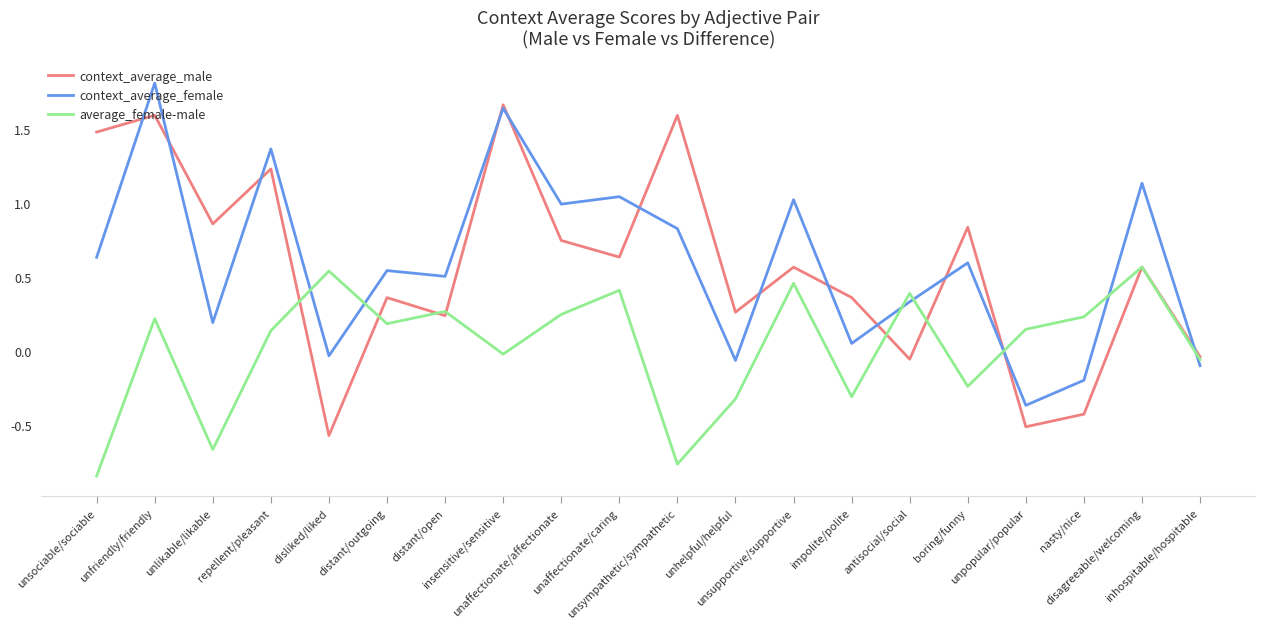

The context_average_female series shows 0.8 at distant/open. True or false?

False